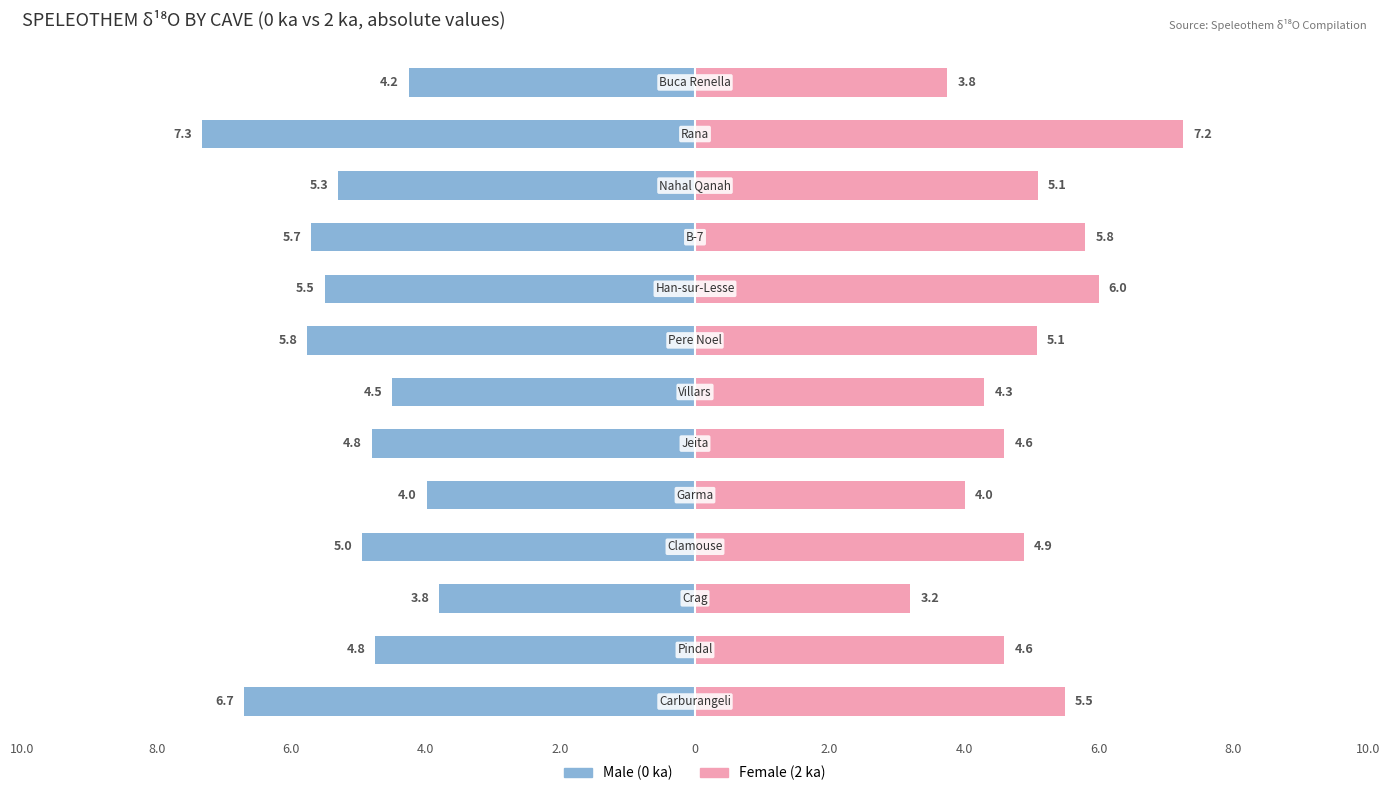

What is the average value of the Female series?

4.9